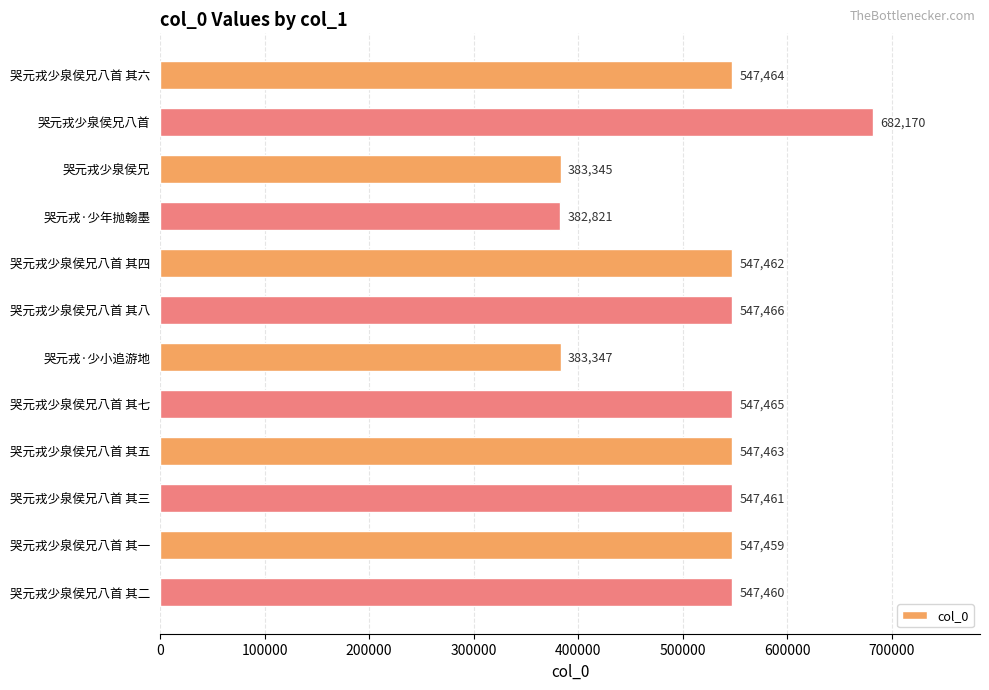

What is the ratio of the value at 哭元戎少泉侯兄八首 其一 to the value at 哭元戎少泉侯兄八首?

0.8